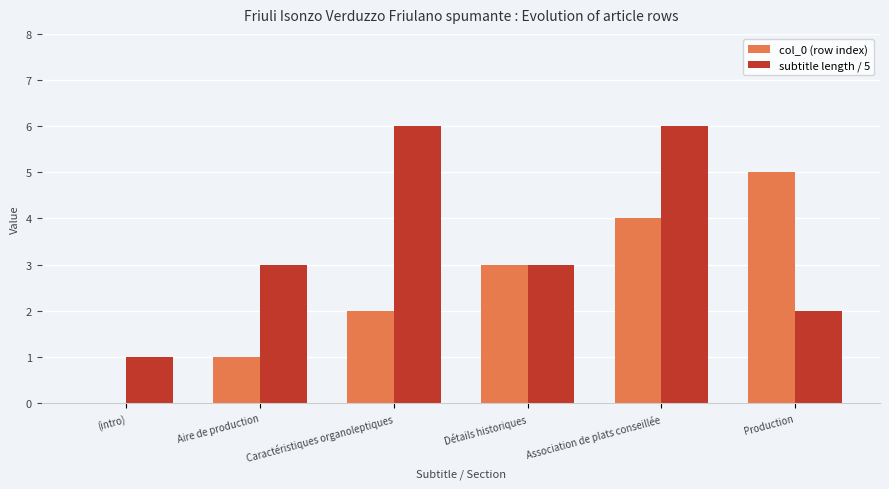

What is the maximum value shown in the chart?

6